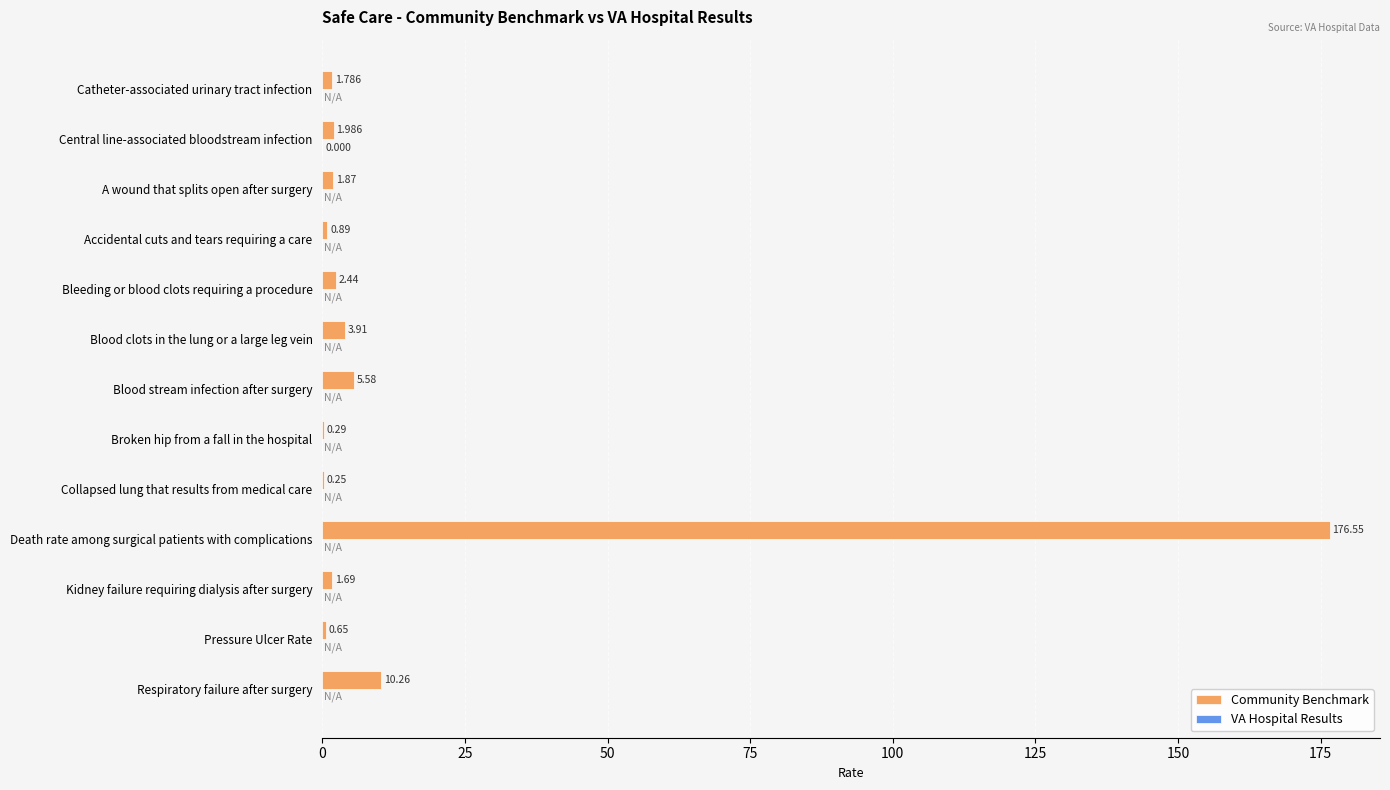

Which has a higher value, A wound that splits open after surgery or Kidney failure requiring dialysis after surgery?

A wound that splits open after surgery